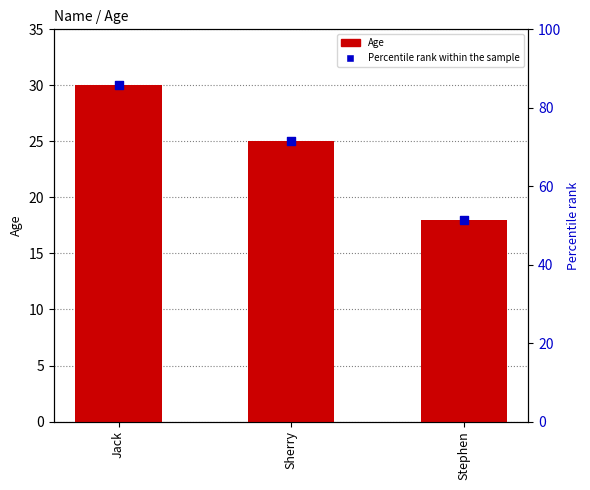

What is the total value across all series at Jack?

115.7